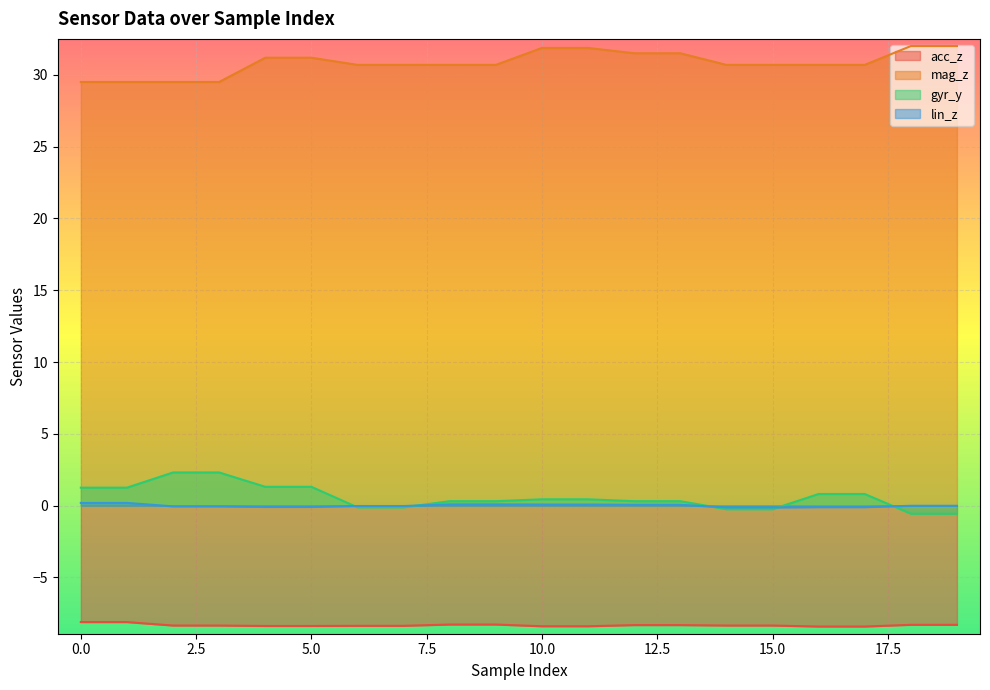

What is the spread (max minus min) of values at 15.0?

39.0